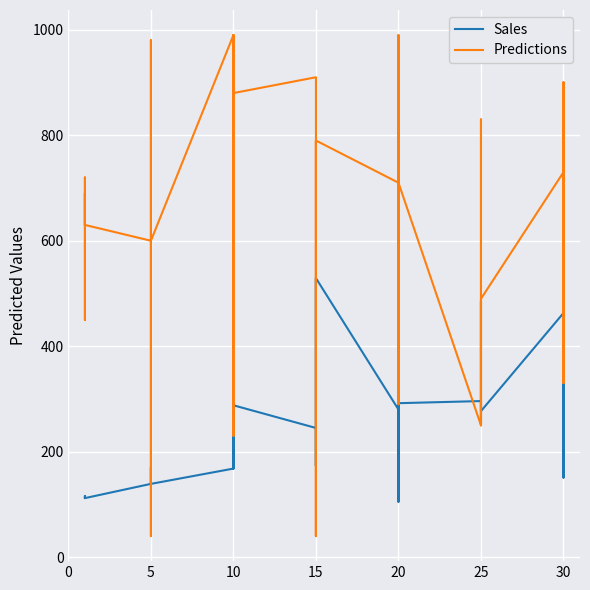

The Sales series shows 386 at 15. True or false?

False